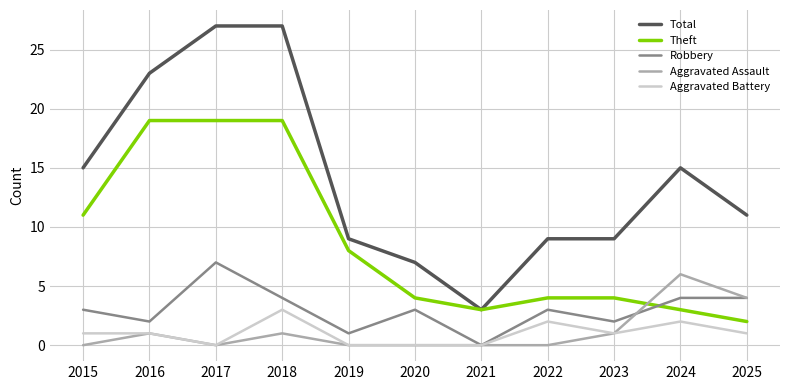

At which label does Aggravated Battery reach its peak?

2018